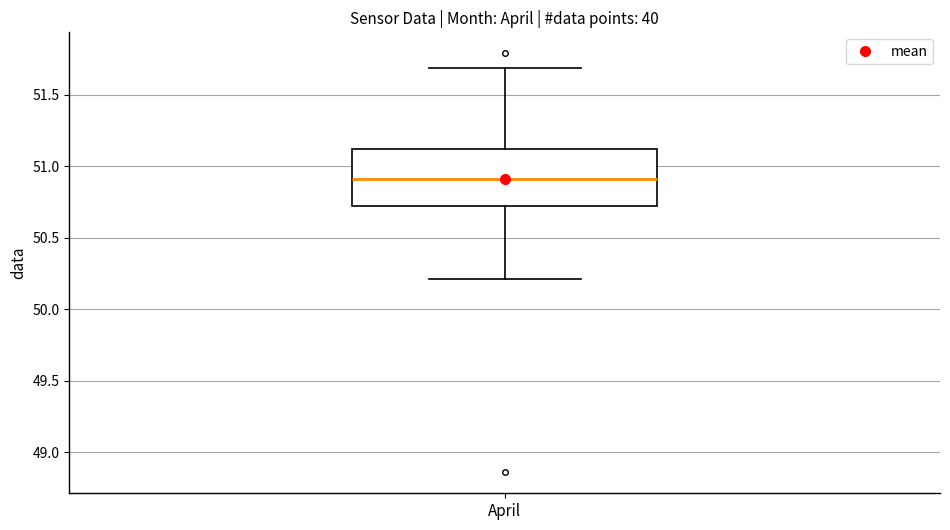

Transcribe this box plot: give where the median line is, the range the box spans, and where the two whiskers end, as read against the y-axis. The values are not printed on the chart, so give them approximately, as read against the axis.

median 50.90, box 50.75 to 51.10, whiskers 50.20 to 51.70